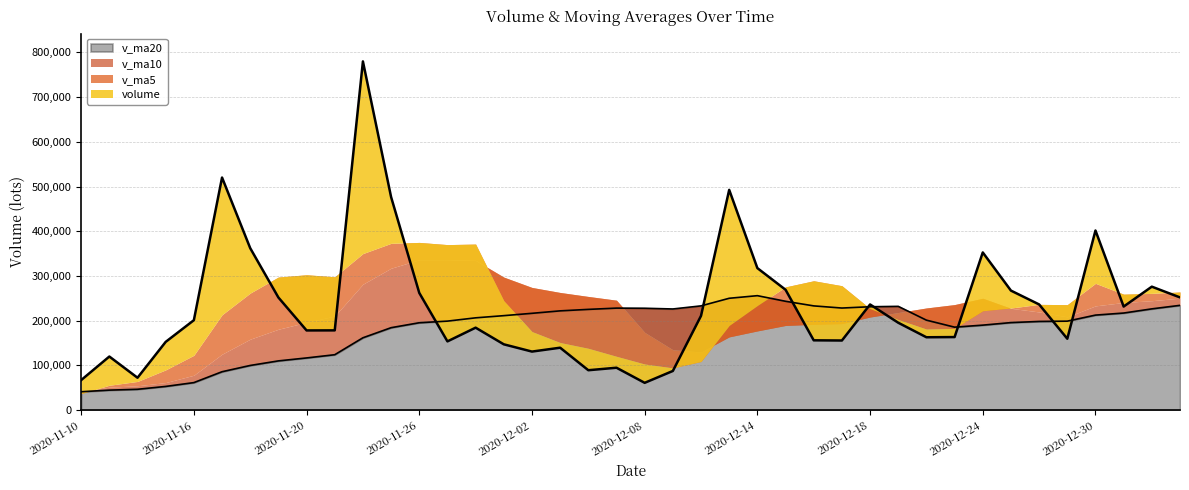

What is the label of the 2nd point from the left?

2020-11-11